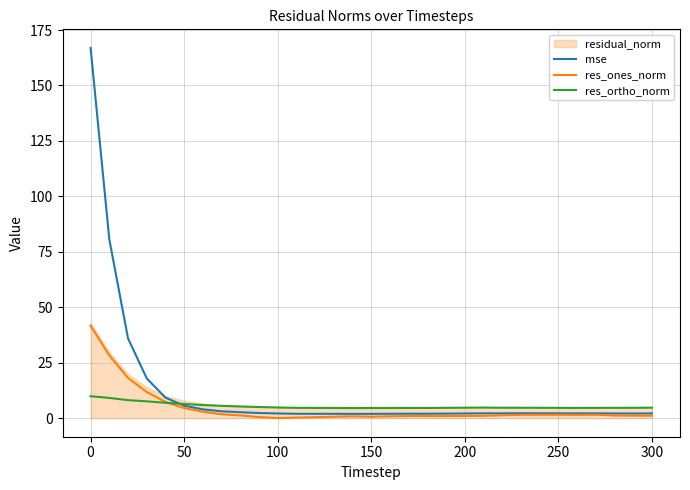

True or false: mse and res_ones_norm intersect in this chart.

False